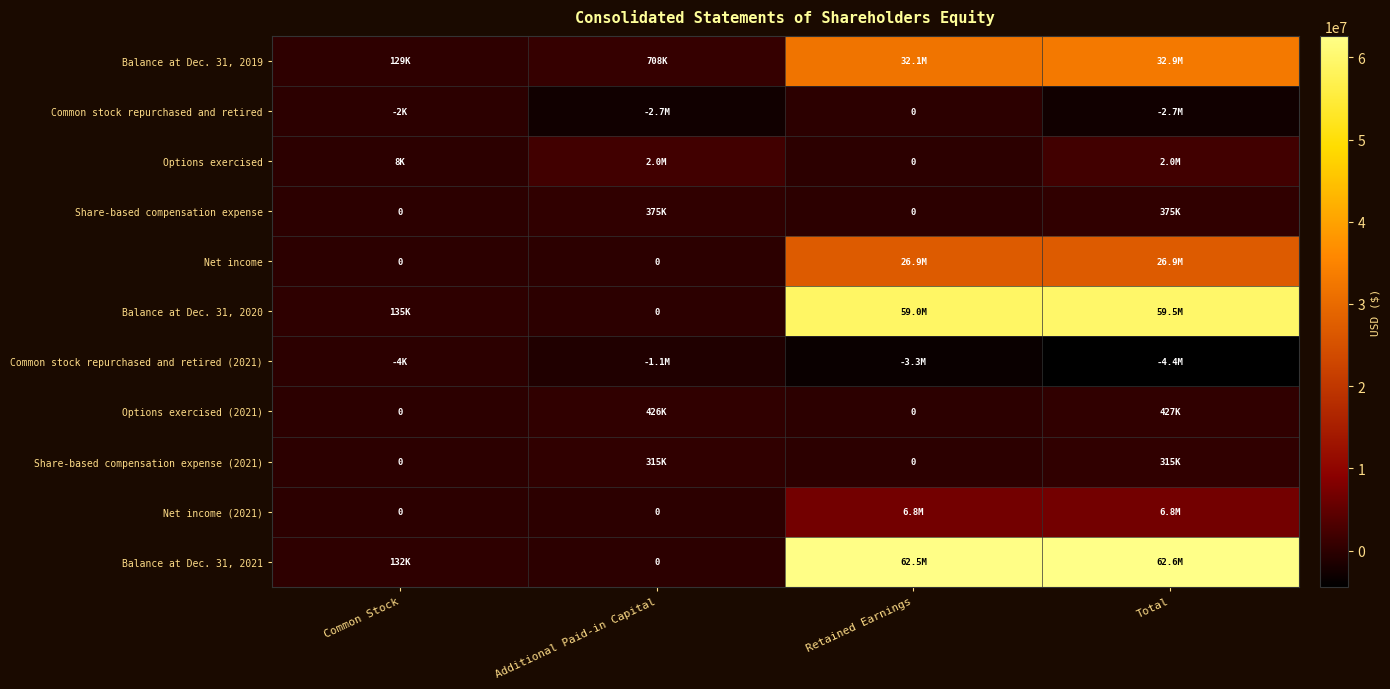

What is the difference between the highest and lowest values at Retained Earnings?

65742000